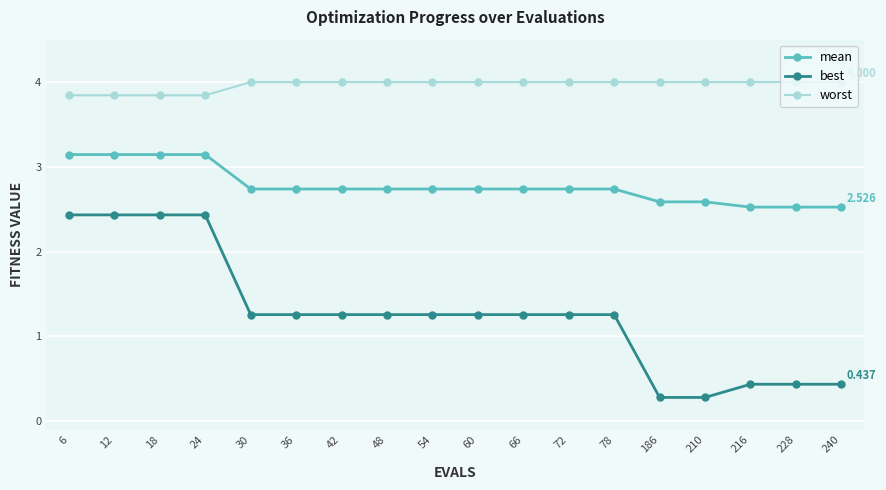

What is the sum of all worst values?

71.4